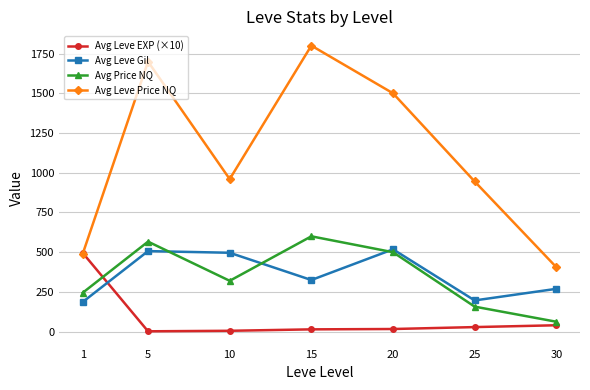

How many lines are shown in the chart?

4